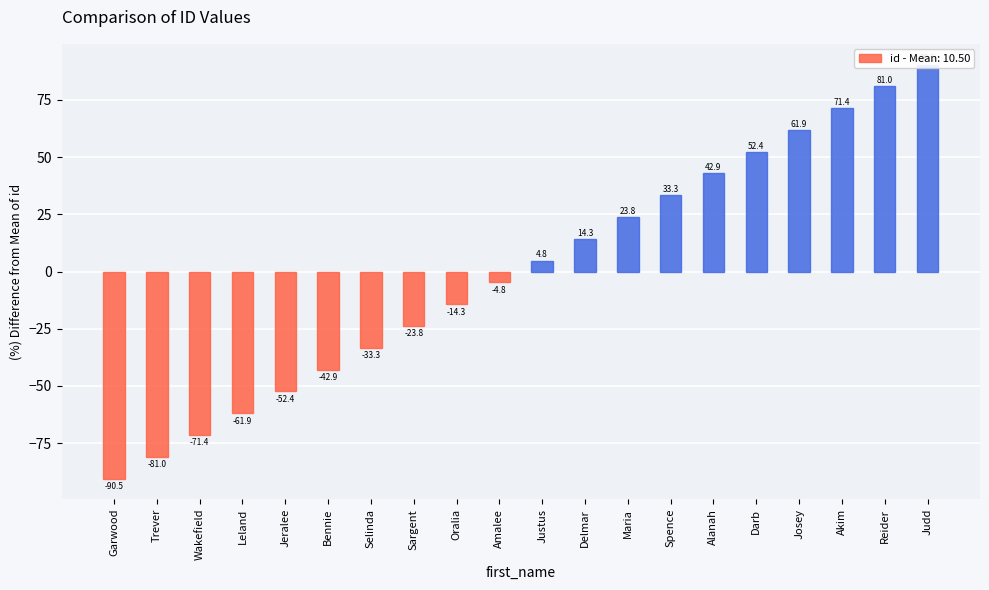

At which label does the data first exceed 4?

Justus